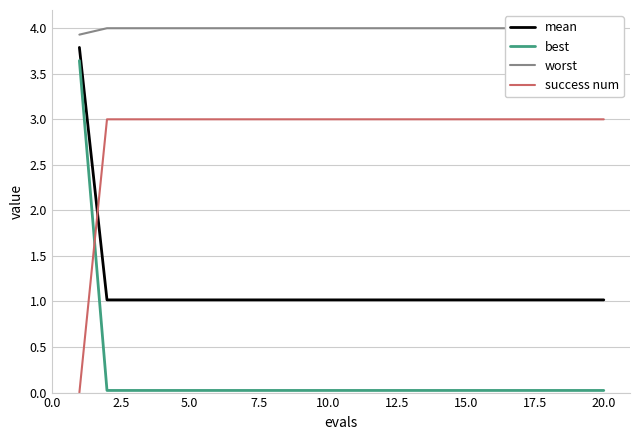

True or false: best and worst intersect in this chart.

False